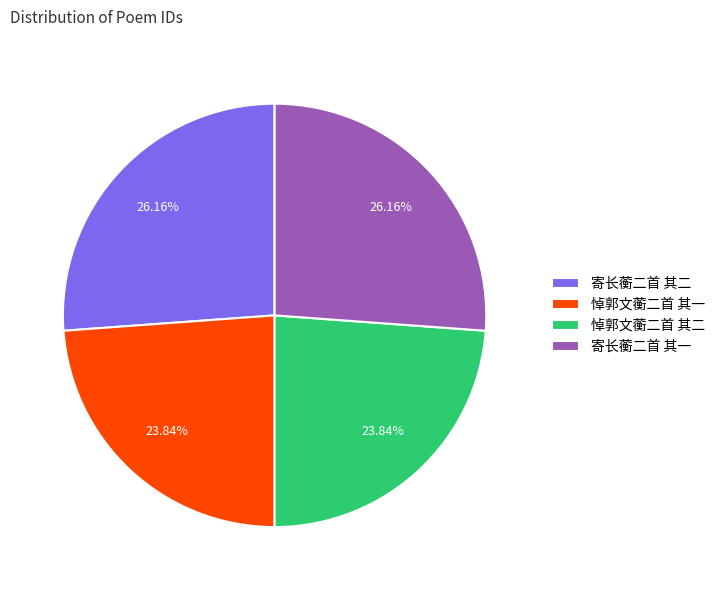

What is the ratio of the value at 悼郭文蘅二首 其一 to the value at 寄长蘅二首 其一?

0.9